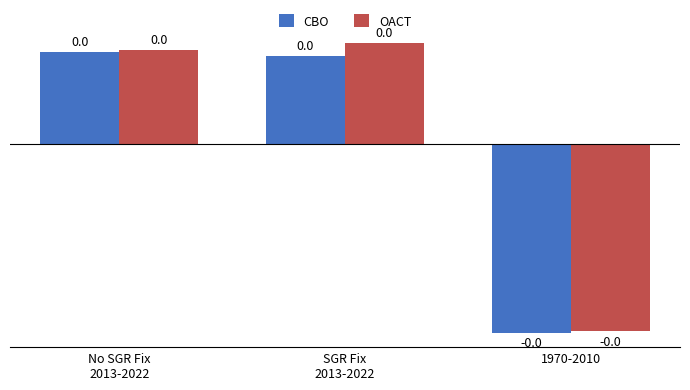

How many groups of bars are there?

3